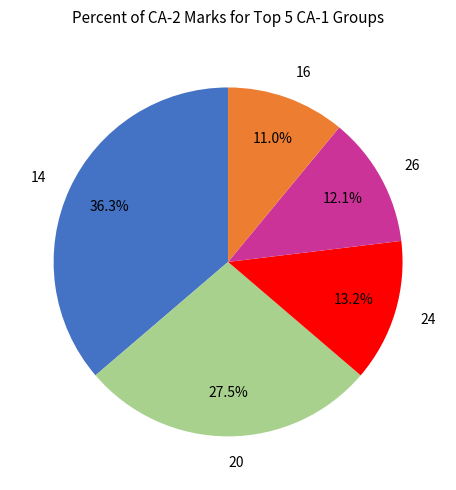

To the nearest percent, what is the difference between the largest and smallest slice percentages?

25%